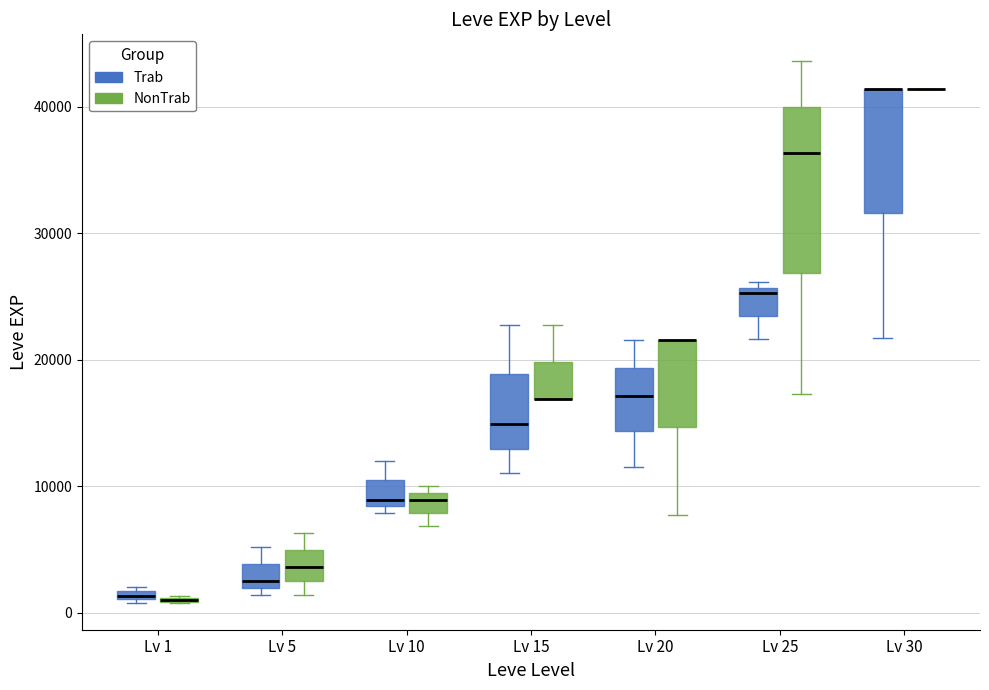

Where is the lower edge of the box for Lv 5 (Trab) on the y-axis? The values are not printed on the chart, so give them approximately, as read against the axis.

2000